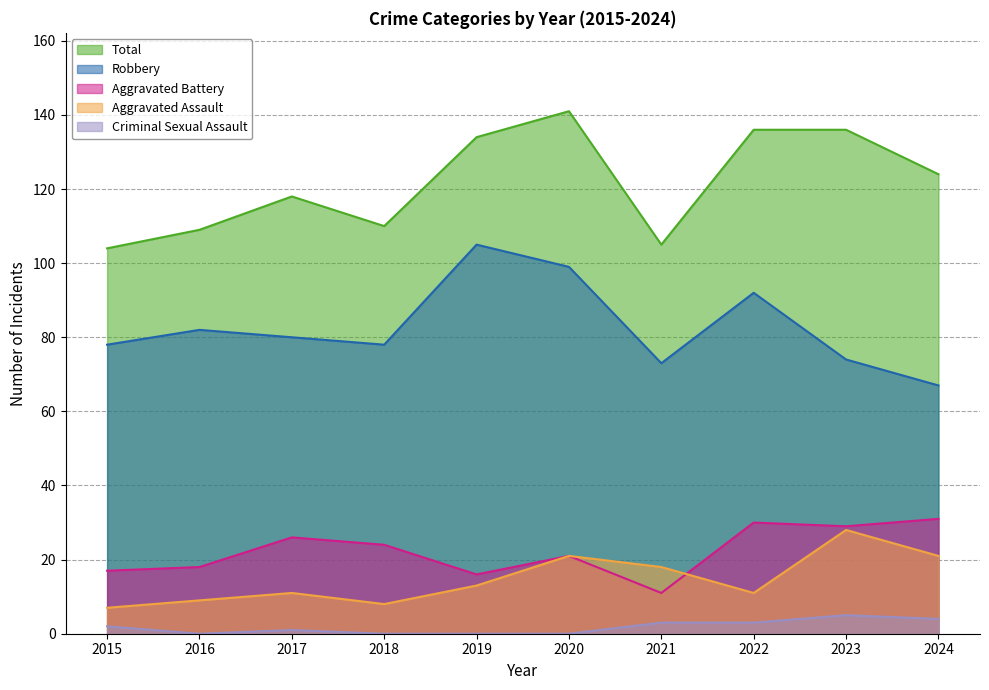

How many lines are shown in the chart?

5